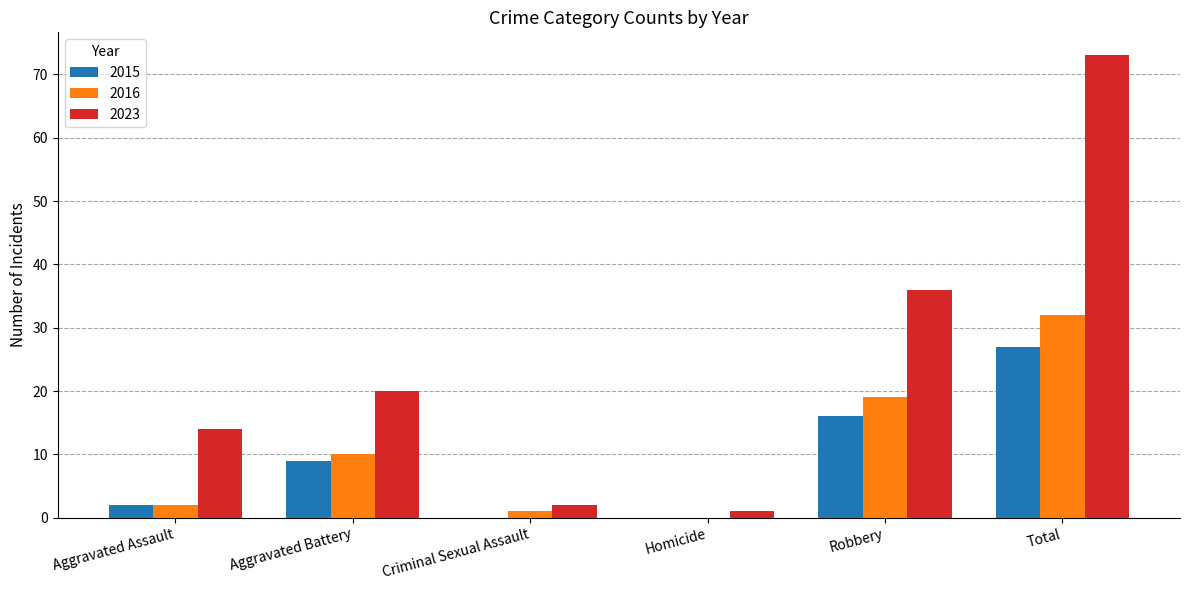

Between Robbery and Total, which series saw the biggest shift?

2023